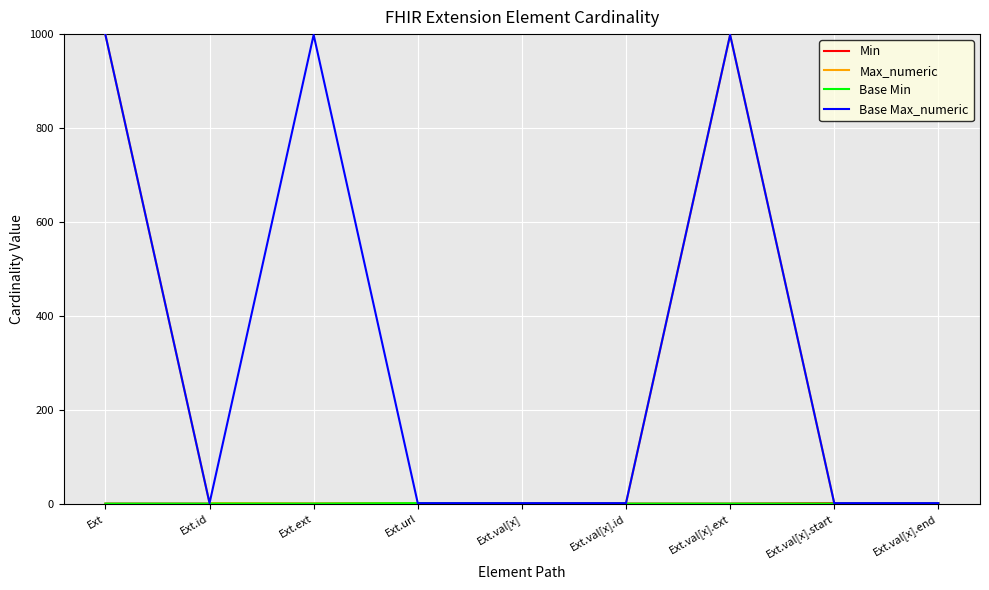

What is the total value across all series at Ext.val[x].end?

2